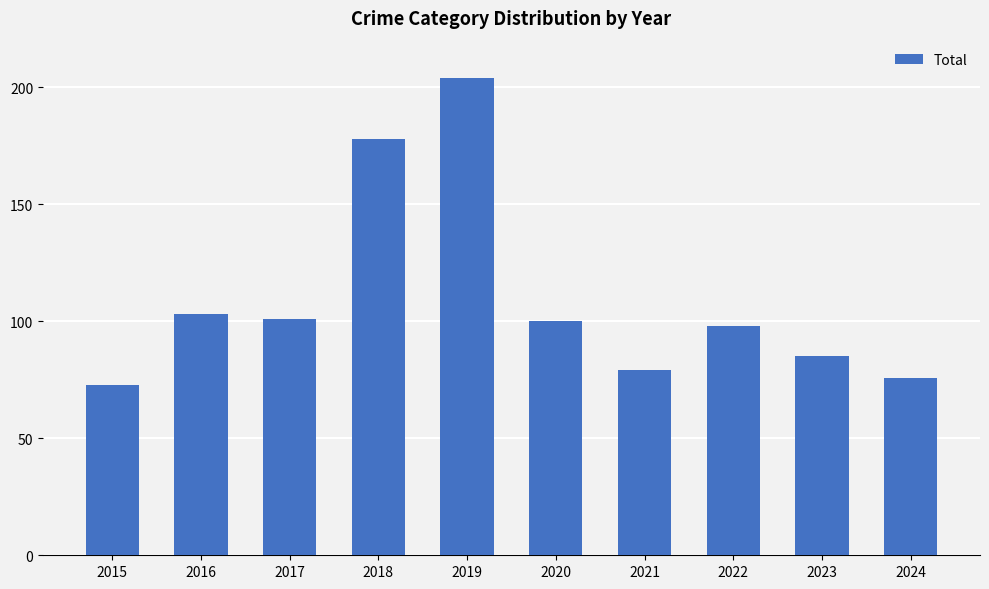

What is the sum of the values at 2020 and 2019?

304